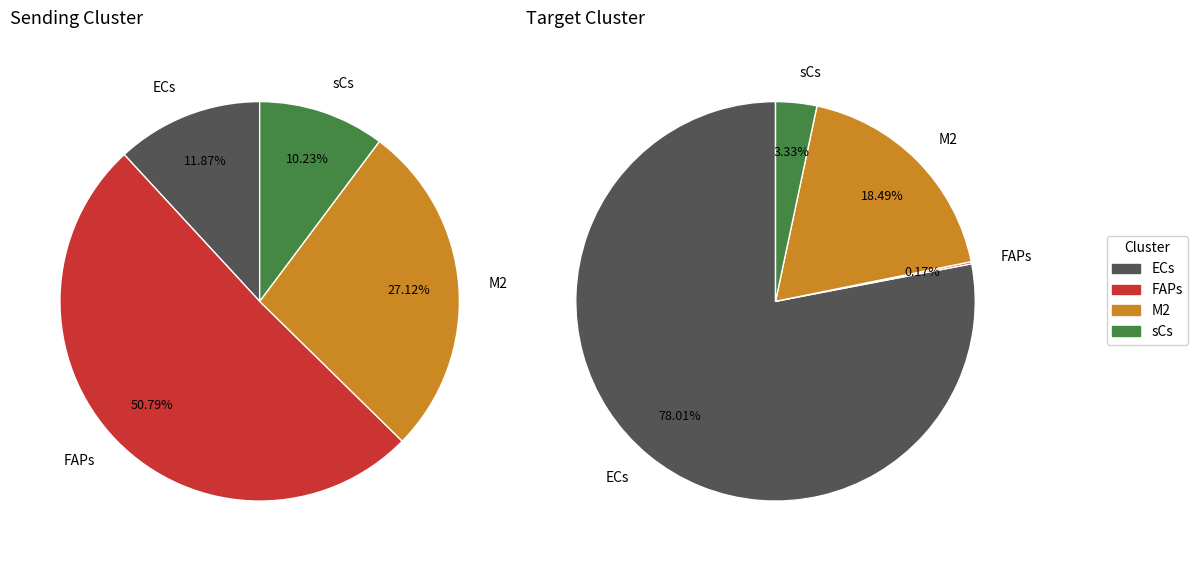

The M2 slice represents 8% of the pie. True or false?

False